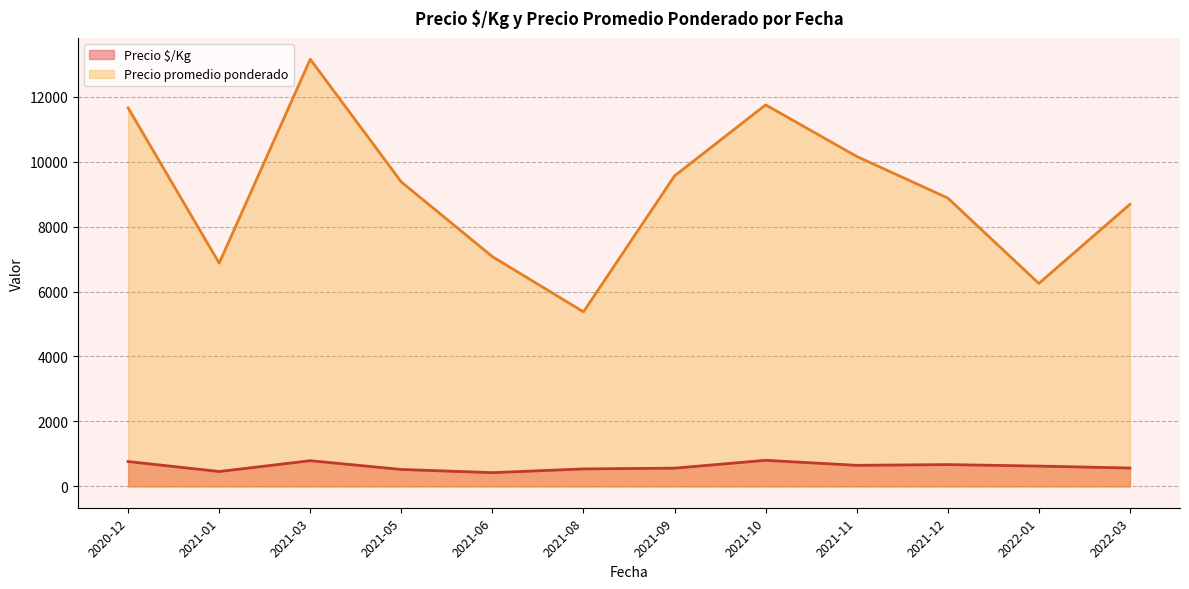

Which series has the largest range (max minus min)?

Precio promedio ponderado